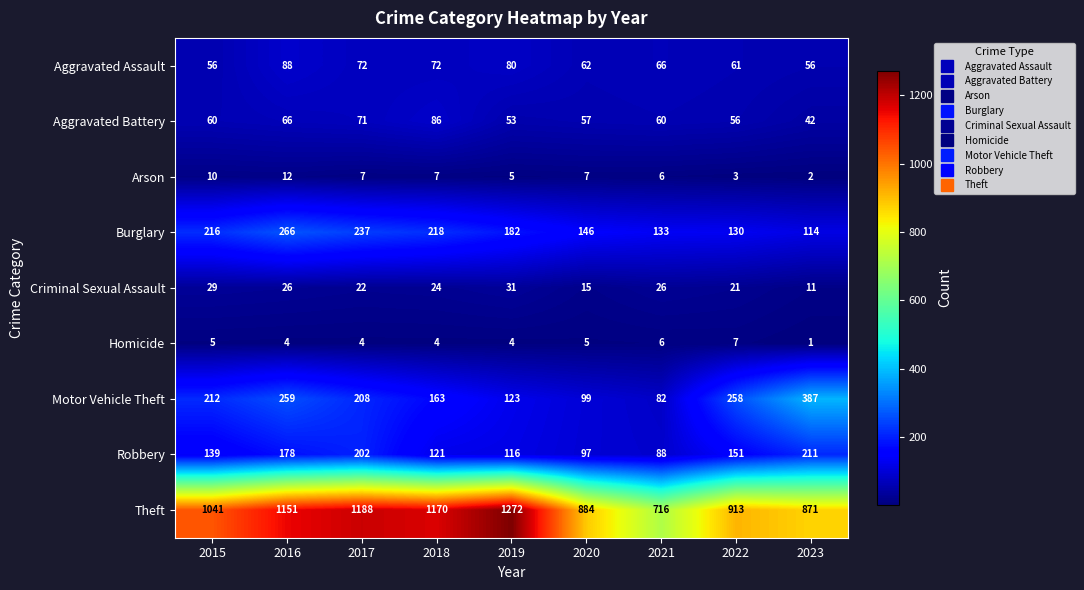

Where does the Motor Vehicle Theft series first go above 208?

2015